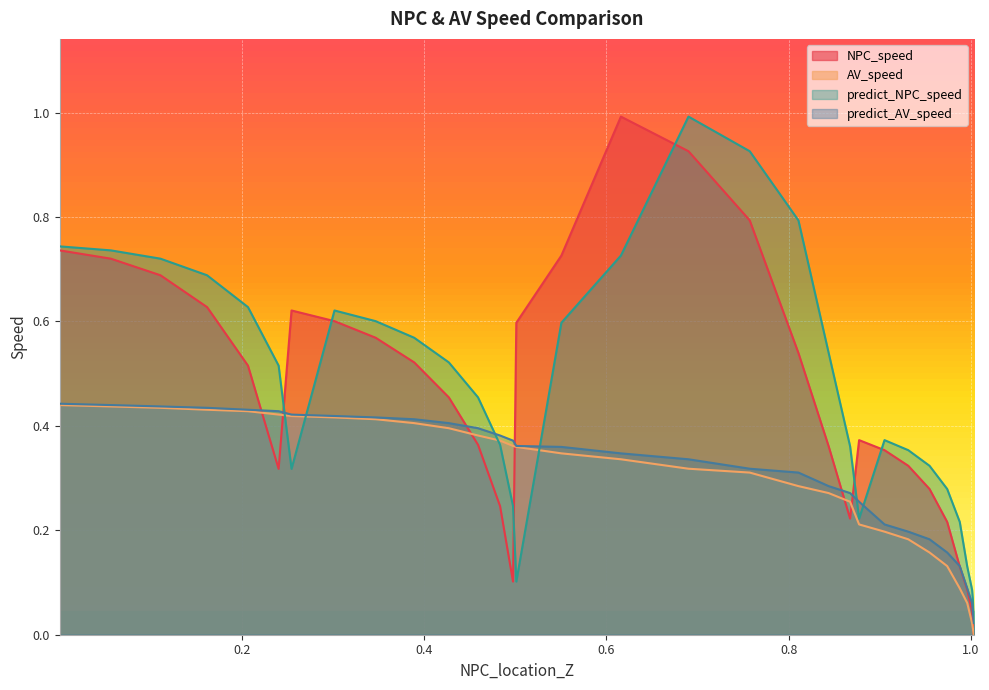

What are all the series names shown in the legend?

NPC_speed, AV_speed, predict_NPC_speed, predict_AV_speed